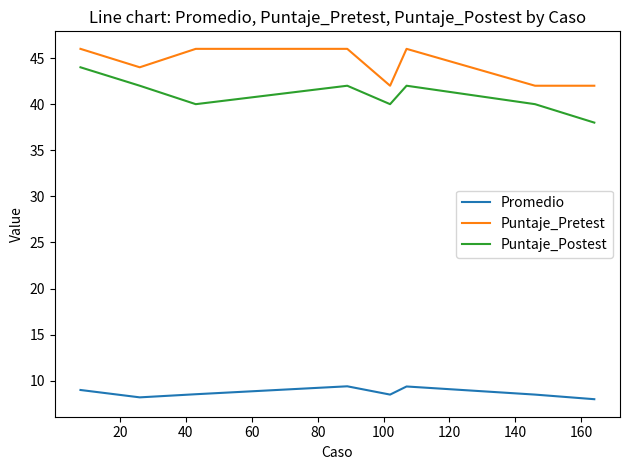

Rank the series by their maximum value, from lowest to highest.

Promedio, Puntaje_Postest, Puntaje_Pretest